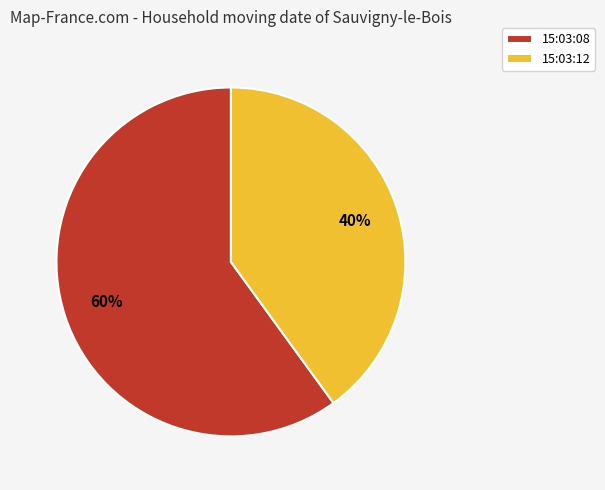

Is there a majority slice in this chart?

Yes